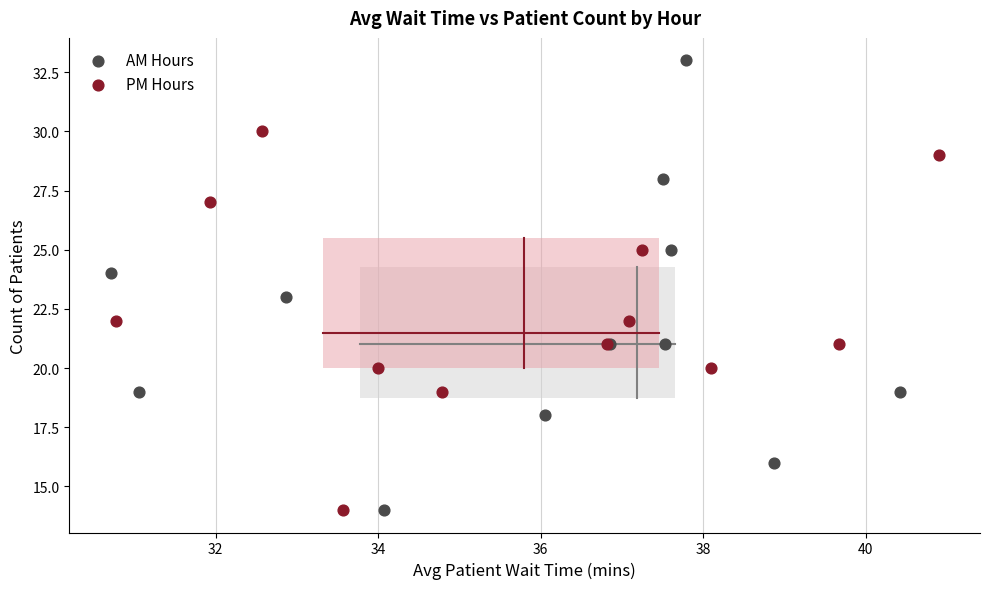

Which series has the largest Y range (max minus min)?

AM Hours